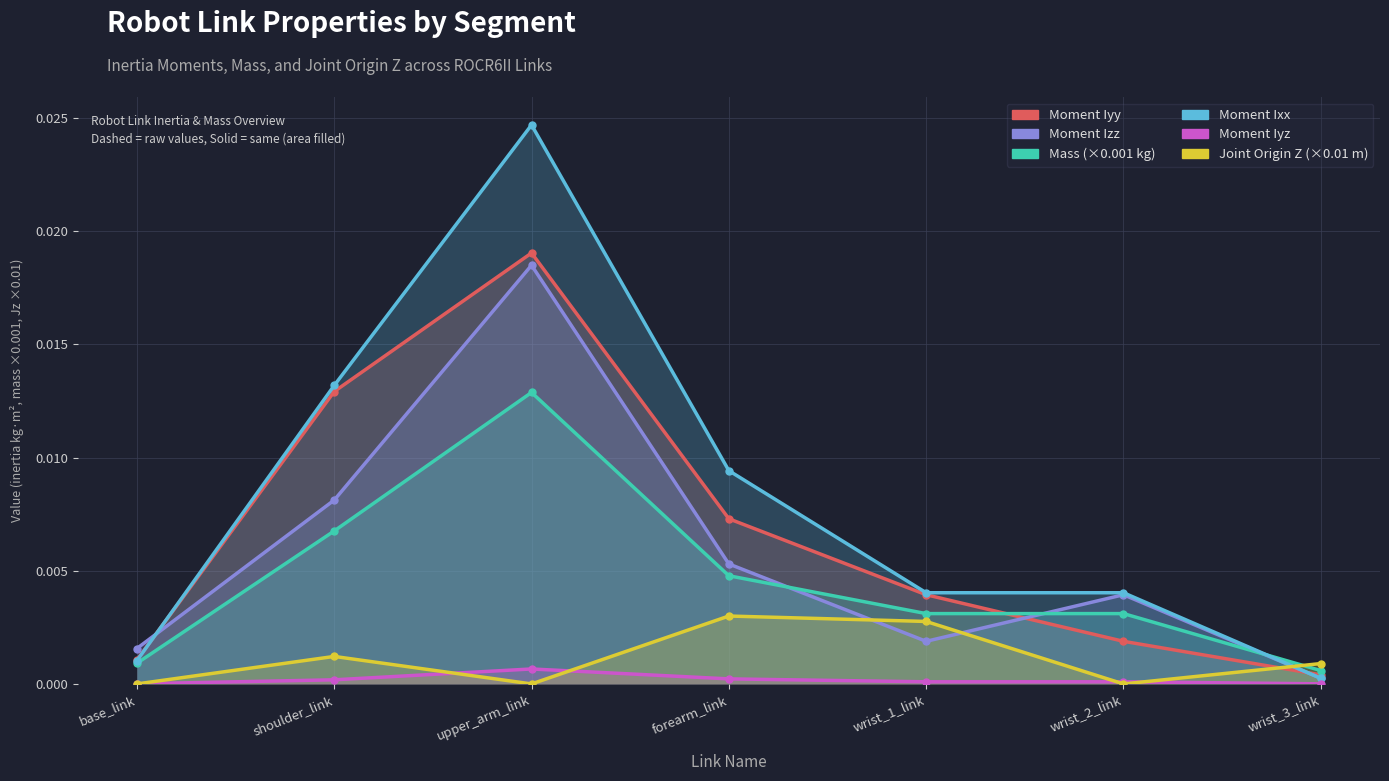

Which category has the highest value in the Joint Origin Z series?

forearm_link